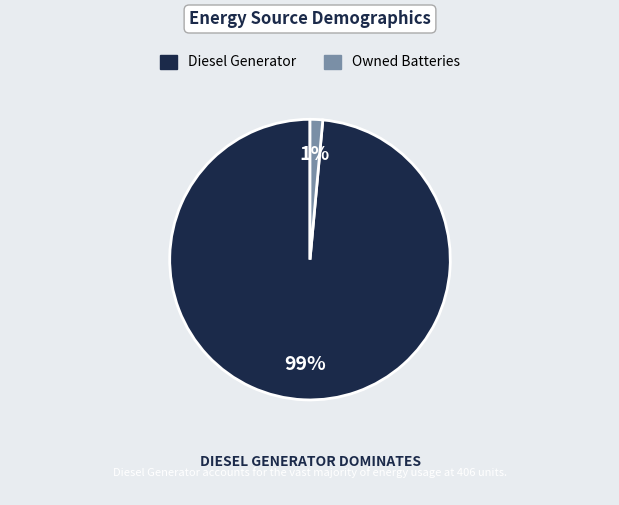

Does any single category account for the majority?

Yes